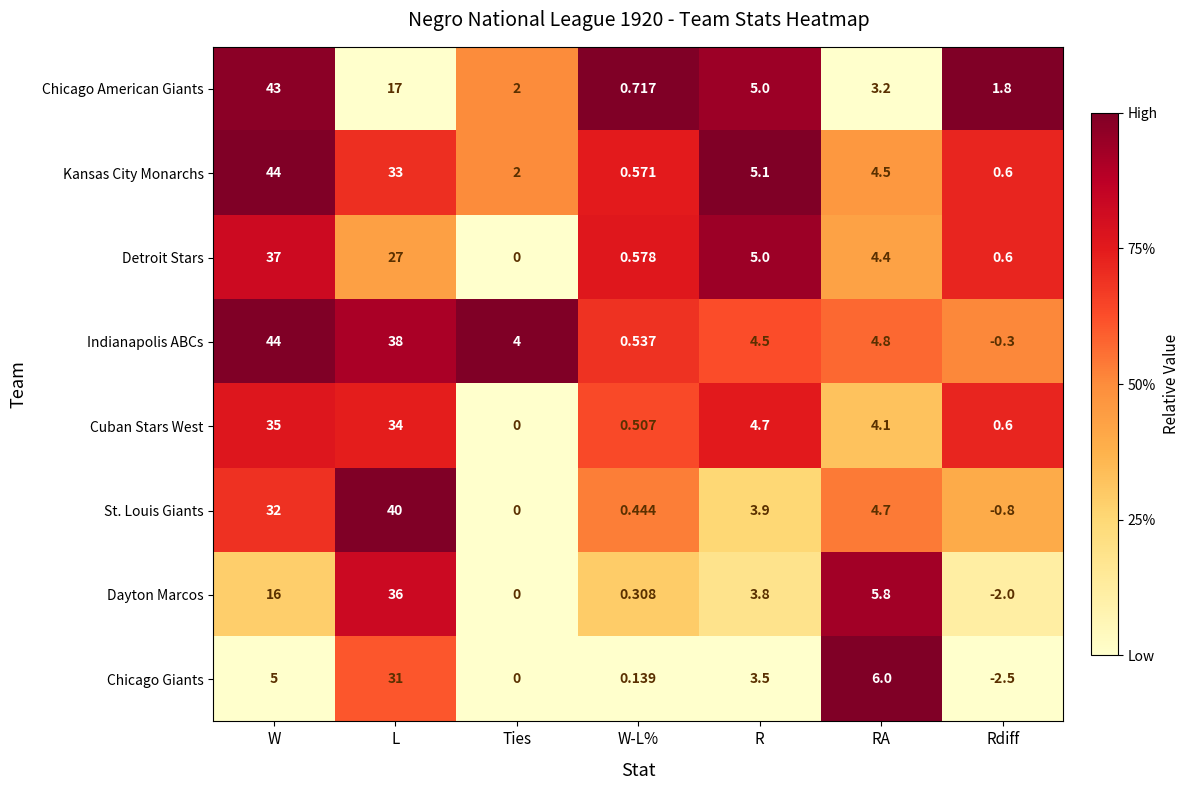

What is the total value across all series at L?

256.0